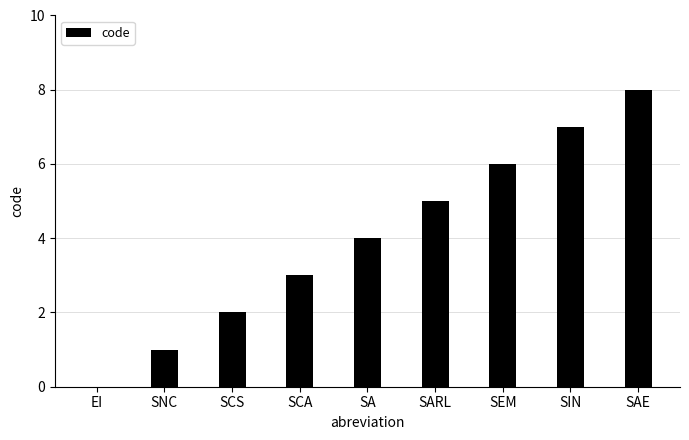

What is the sum of all values?

36